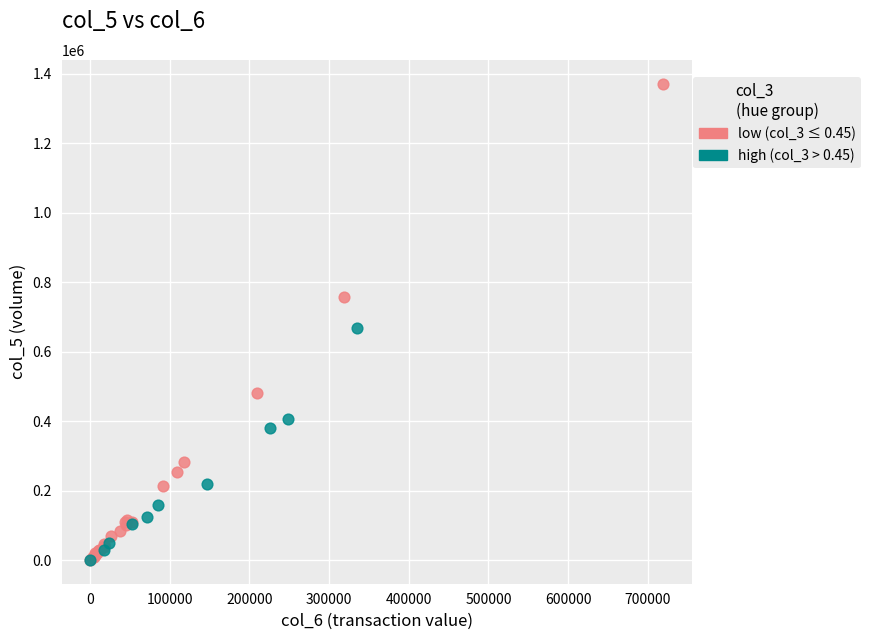

Which series reaches the maximum Y coordinate?

low (col_3 ≤ 0.45)